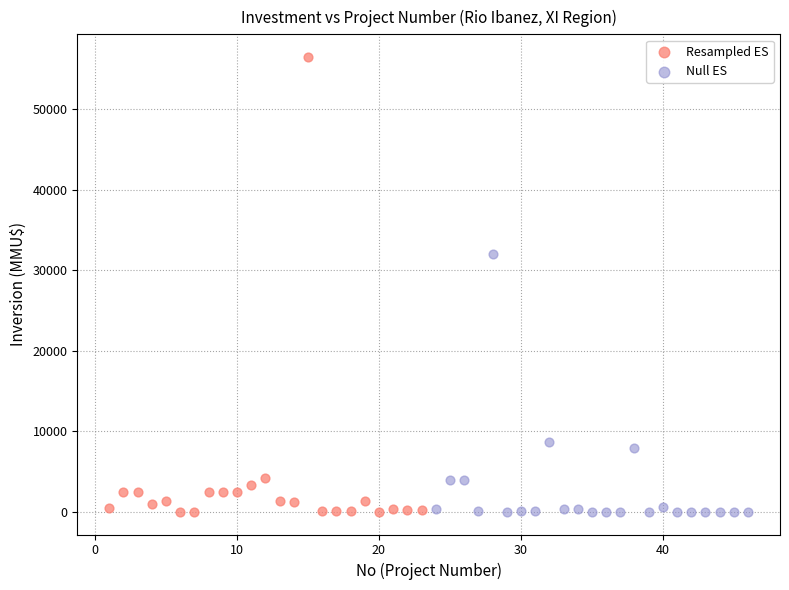

Which series reaches the maximum Y coordinate?

Resampled ES